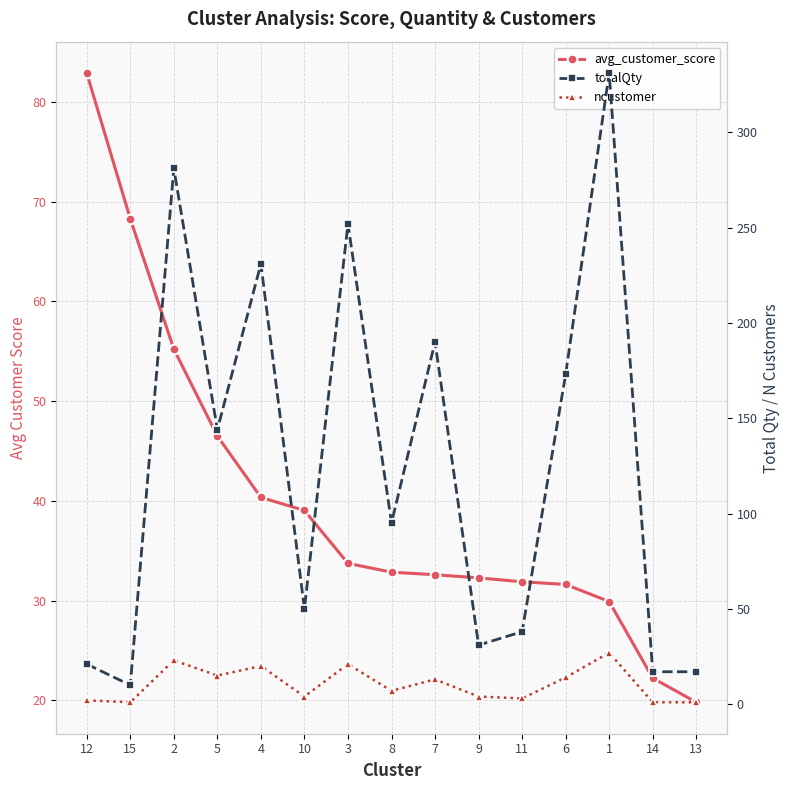

True or false: totalQty has a value of 31.0 at 9.

True